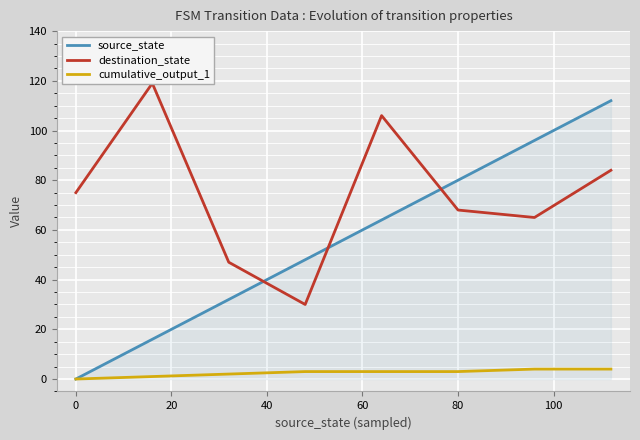

Reading left to right, extract all data points from this chart.

source_state: 0	16	32	48	64	80	96	112
destination_state: 75	119	47	30	106	68	65	84
cumulative_output_1: 0	1	2	3	3	3	4	4